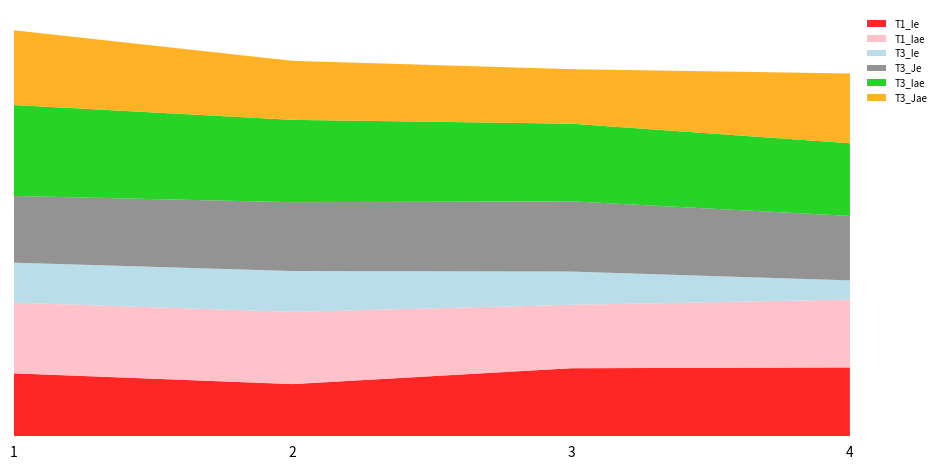

Reading left to right, what are all the values shown in this chart?

T1_Ie: 0.6	0.5	0.7	0.7
T1_Iae: 0.7	0.7	0.7	0.7
T3_Ie: 0.4	0.4	0.3	0.2
T3_Je: 0.7	0.7	0.7	0.7
T3_Iae: 0.9	0.8	0.8	0.7
T3_Jae: 0.8	0.6	0.6	0.7